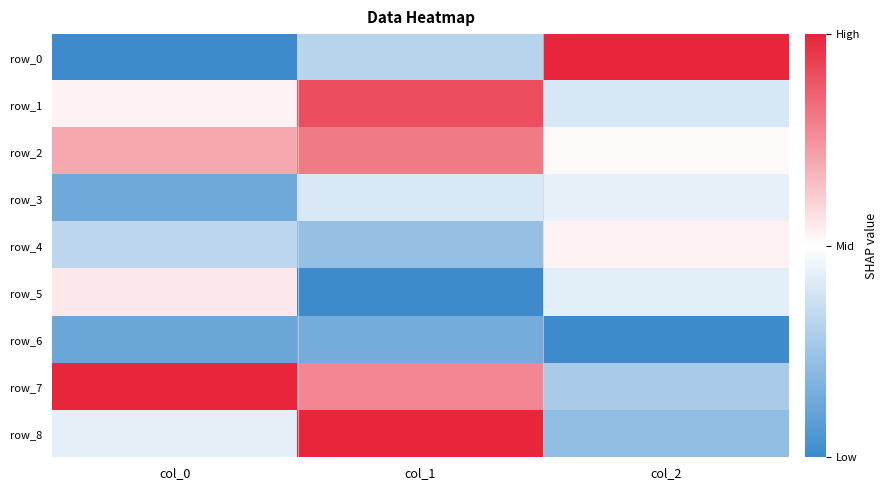

Which series changed the most between col_1 and col_2?

row_8